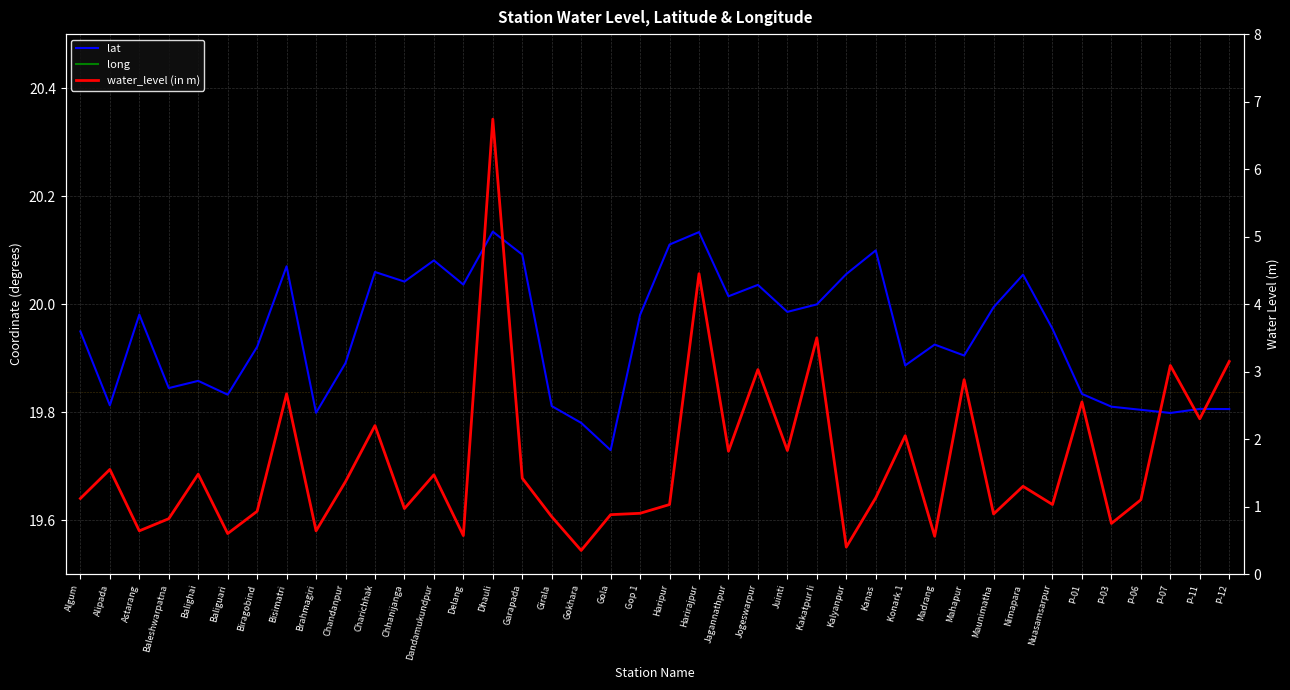

What is the lowest value of the long series?

85.5